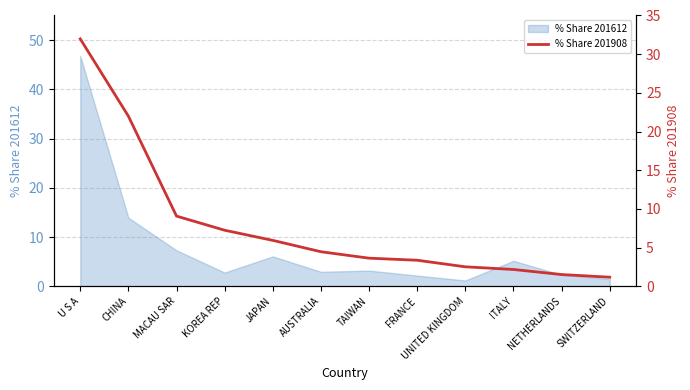

Reading left to right, extract all data points from this chart.

32.0	22.0	9.1	7.2	5.9	4.5	3.6	3.4	2.5	2.2	1.5	1.2